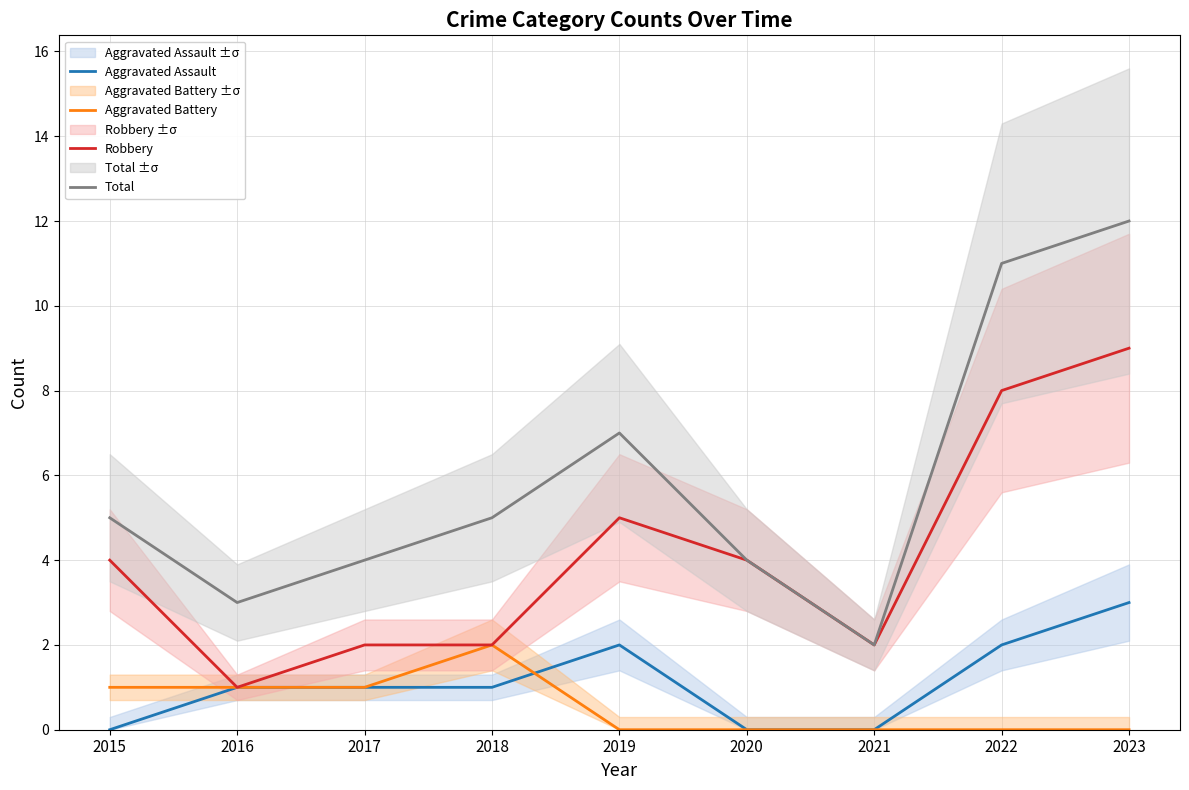

In Aggravated Assault, how many points are higher than both neighbors (excluding endpoints)?

1